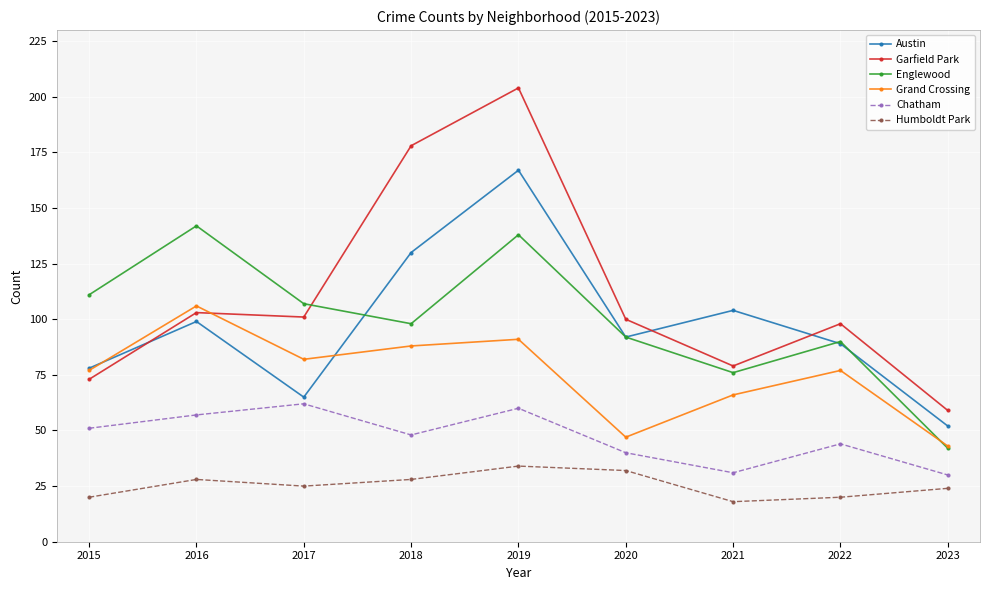

What is the sum of all Chatham values?

423